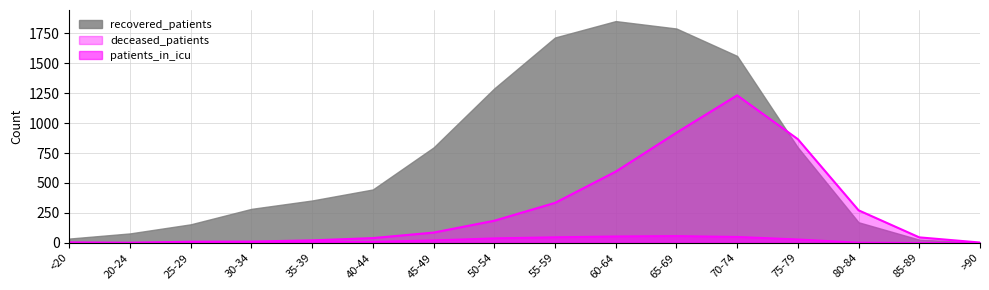

How many distinct data groups are displayed?

3